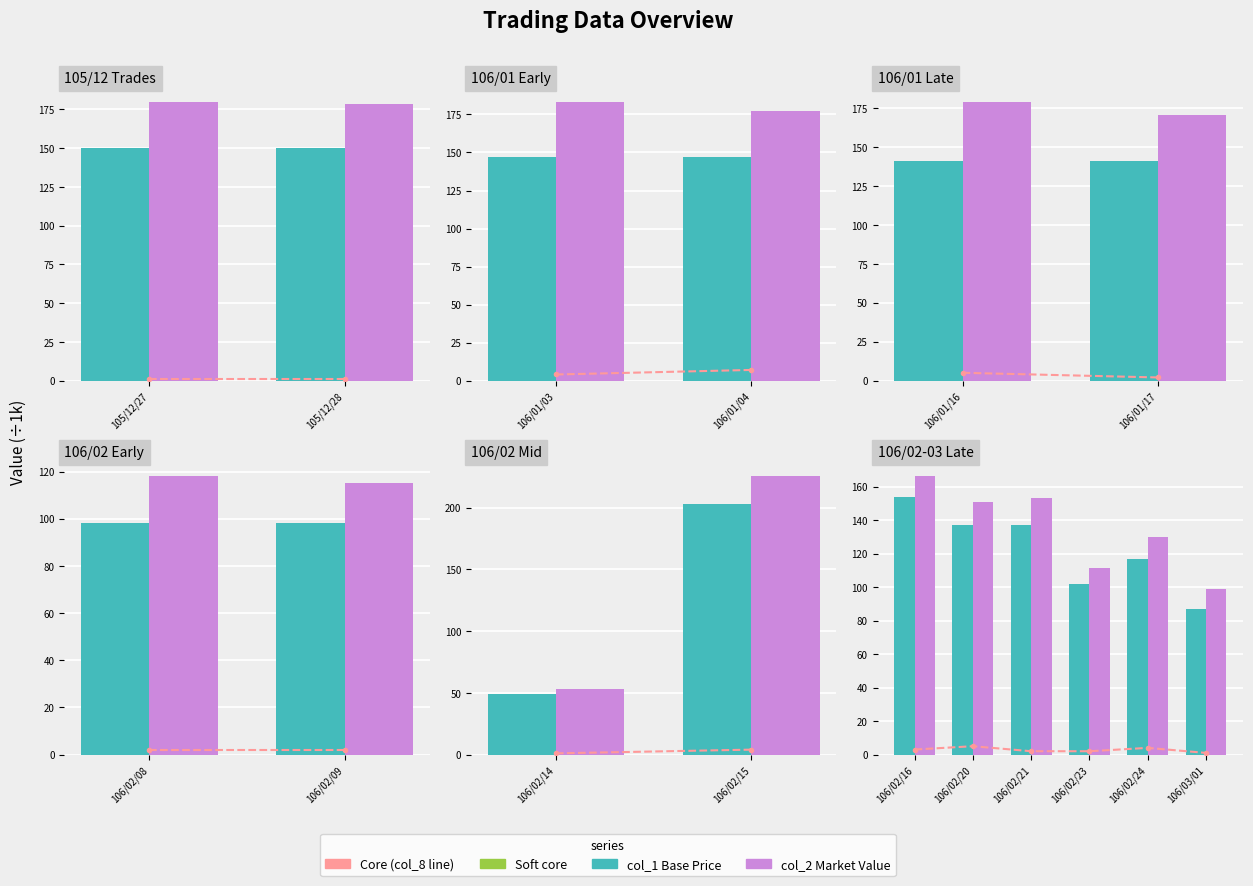

Is it true that col_2 (Market Value ÷1k) equals 22.9 at 106/02/23?

False